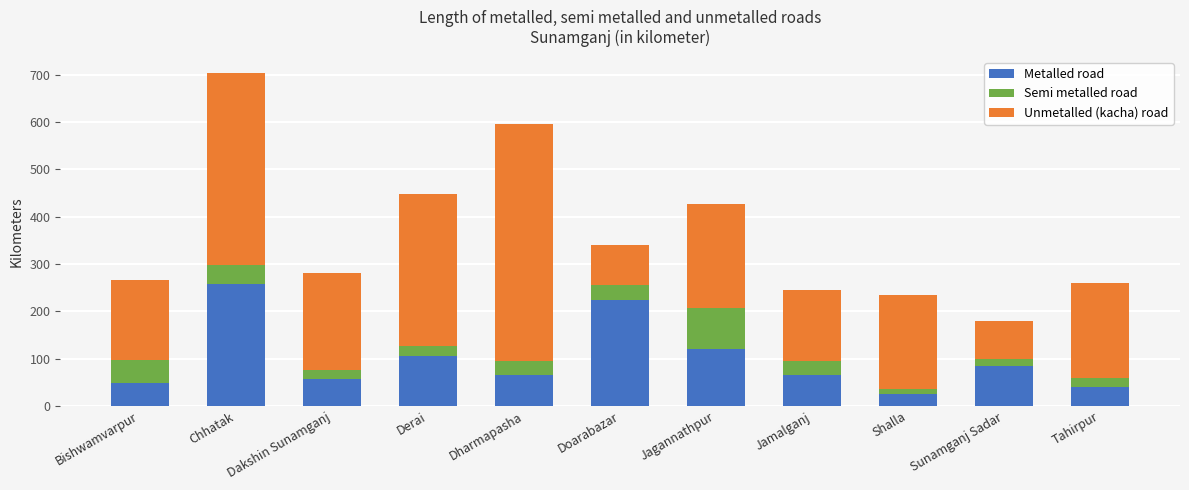

What is the sum of all Metalled road values?

1093